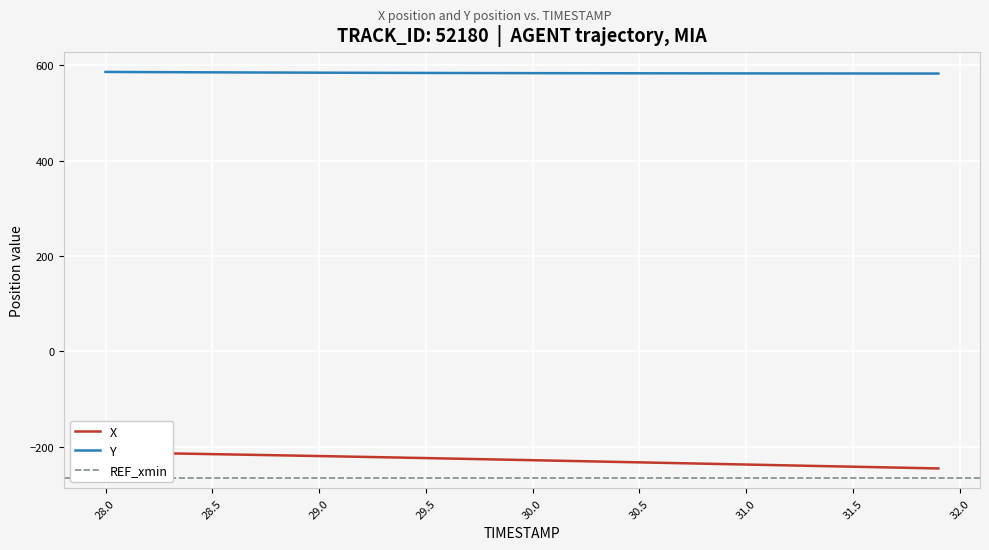

What is the lowest value of the Y series?

582.7